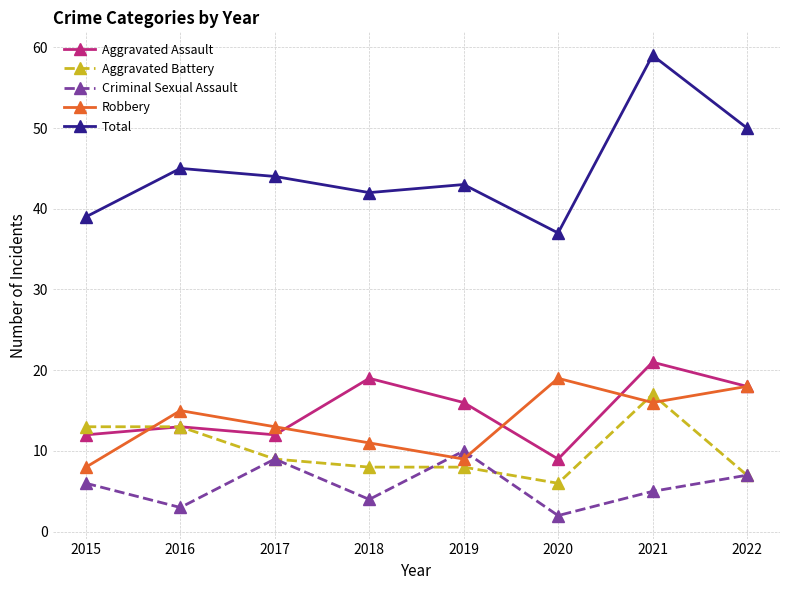

True or false: Total and Aggravated Battery intersect in this chart.

False